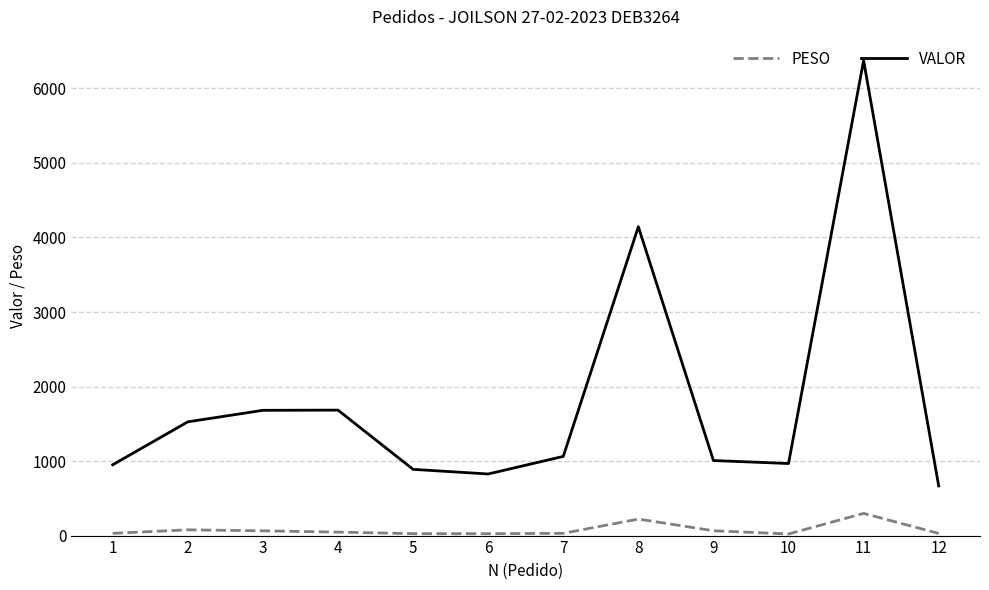

True or false: PESO and VALOR intersect in this chart.

False